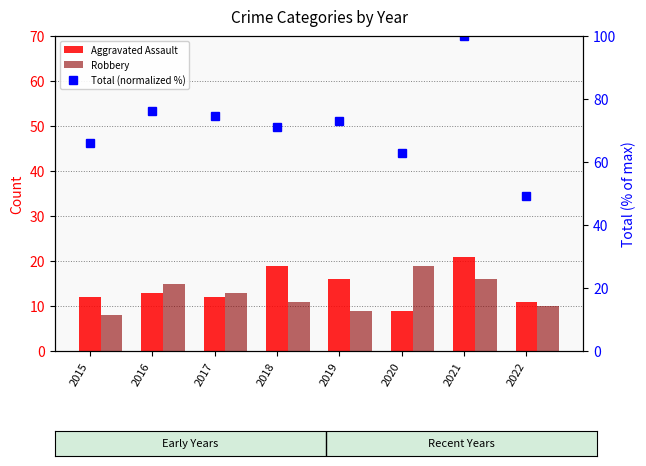

What is the greatest value displayed?

100.0